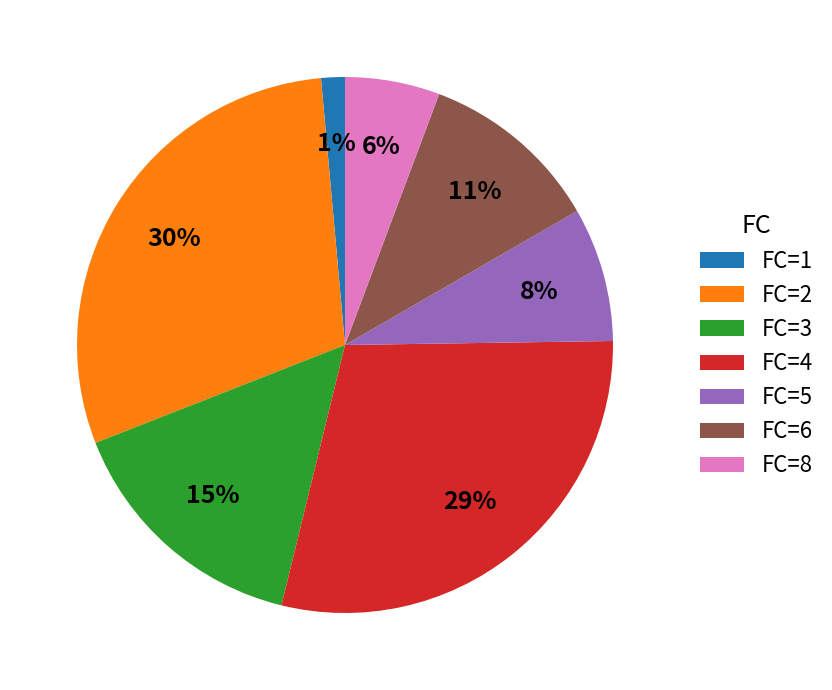

Which has a higher value, FC=4 or FC=6?

FC=4